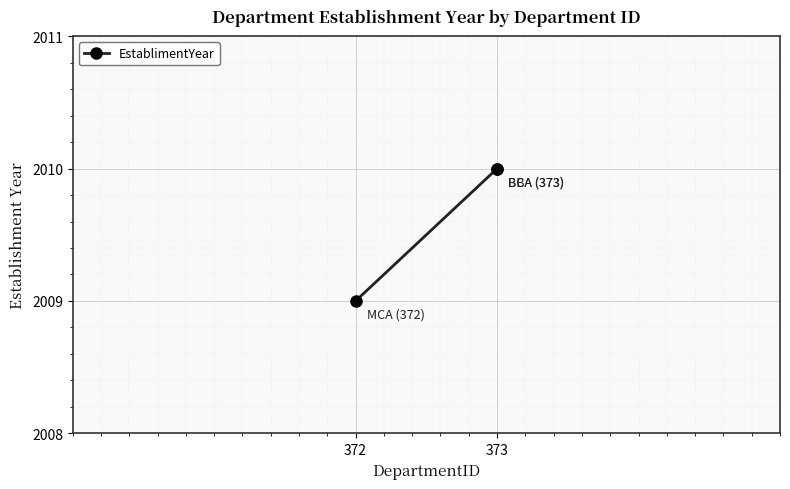

What is the value of the 2nd point from the left?

2010